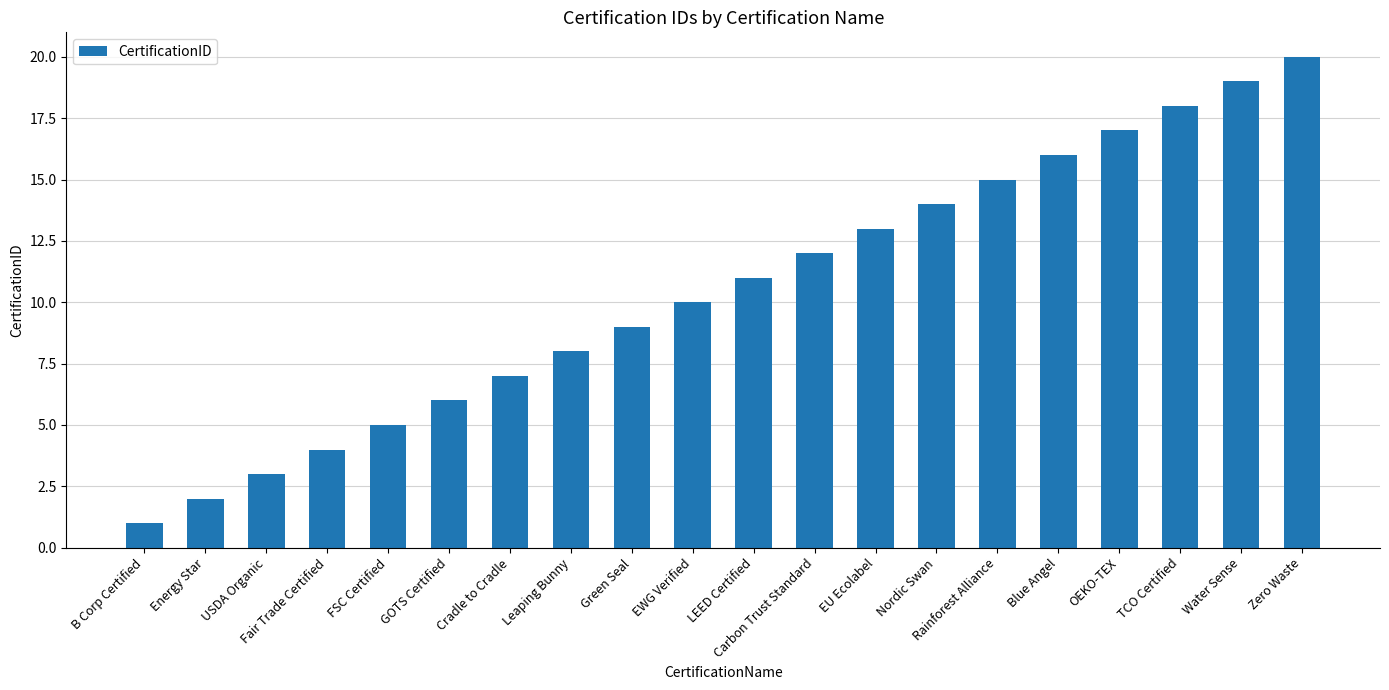

What is the smallest value displayed?

1